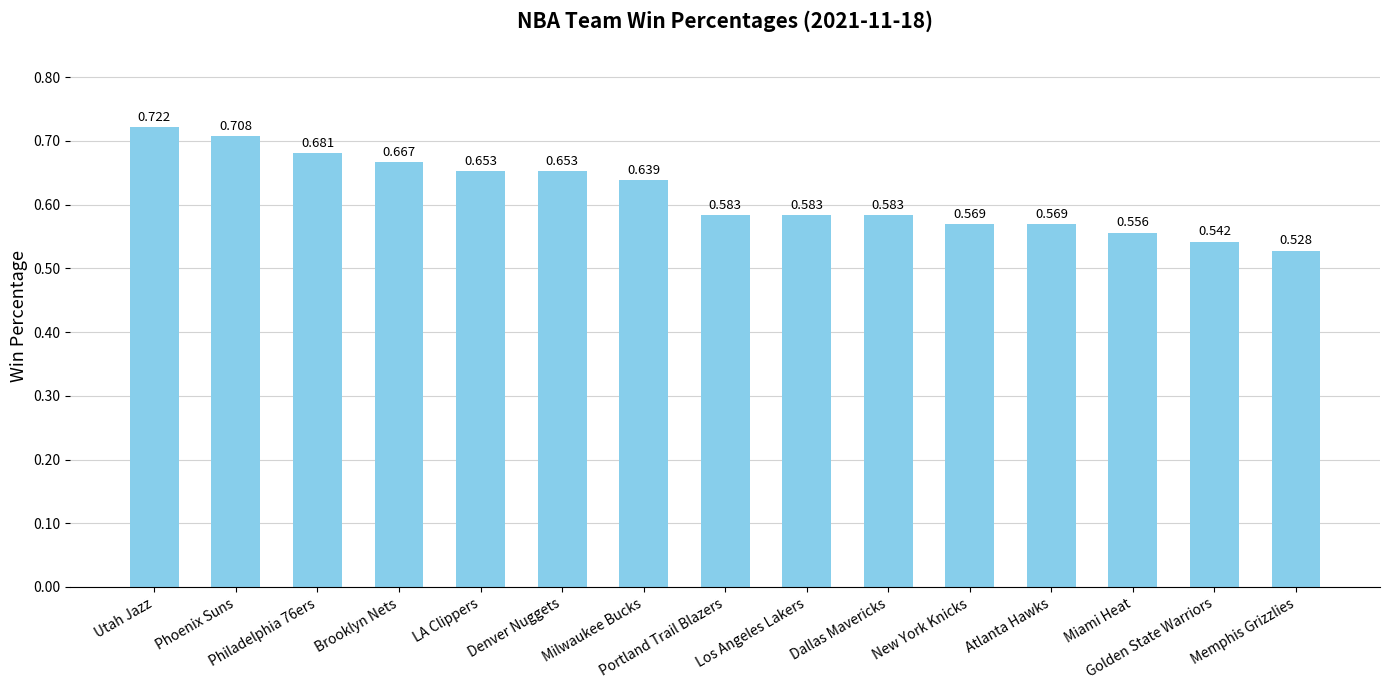

What is the sum of all values?

9.2